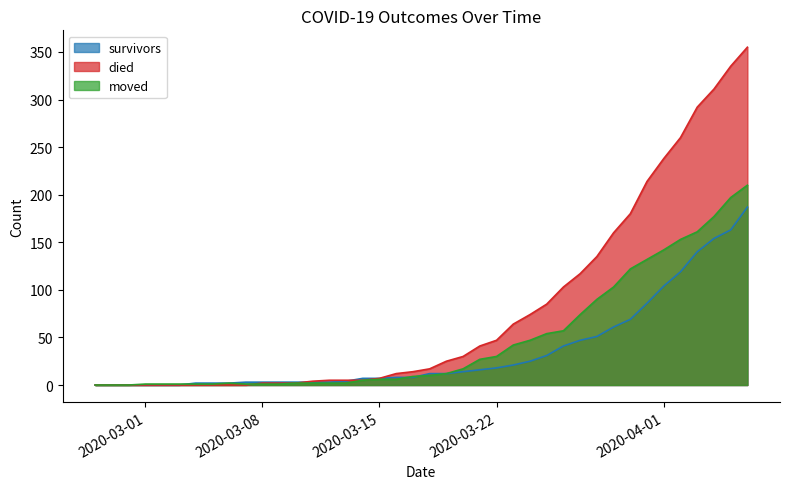

What is the difference between the maximum and minimum values in the survivors series?

187